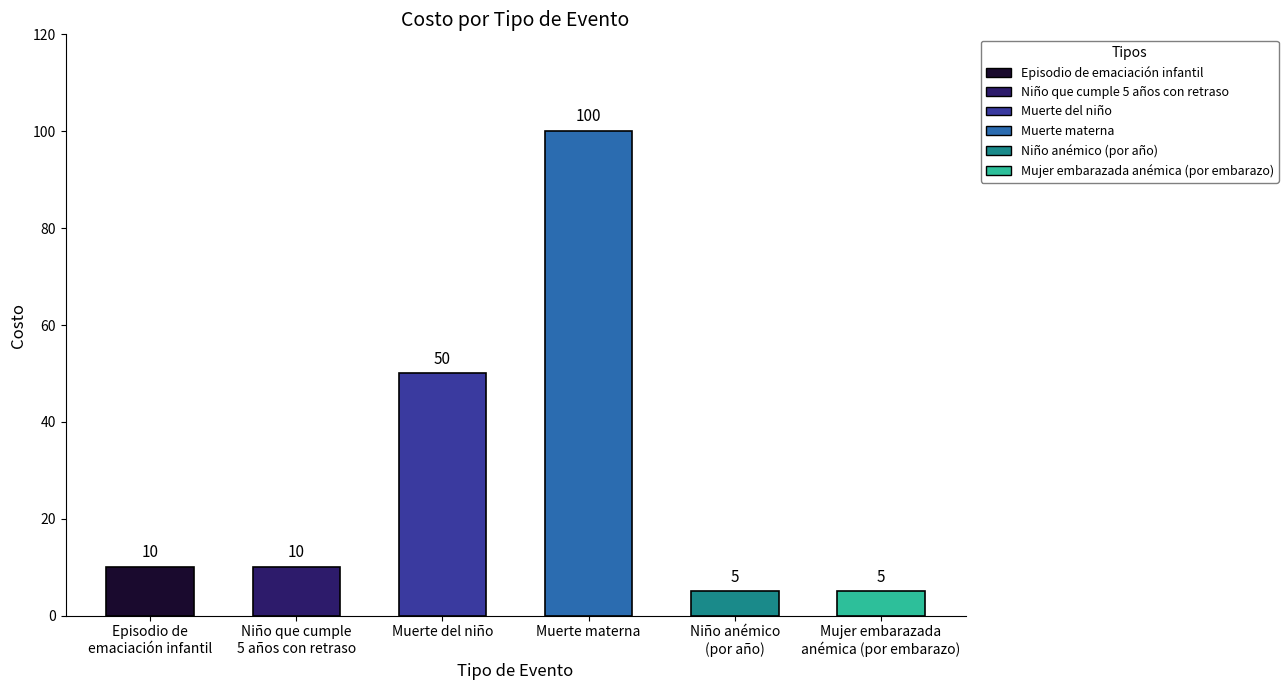

Between Muerte materna and Muerte del niño, which is larger?

Muerte materna